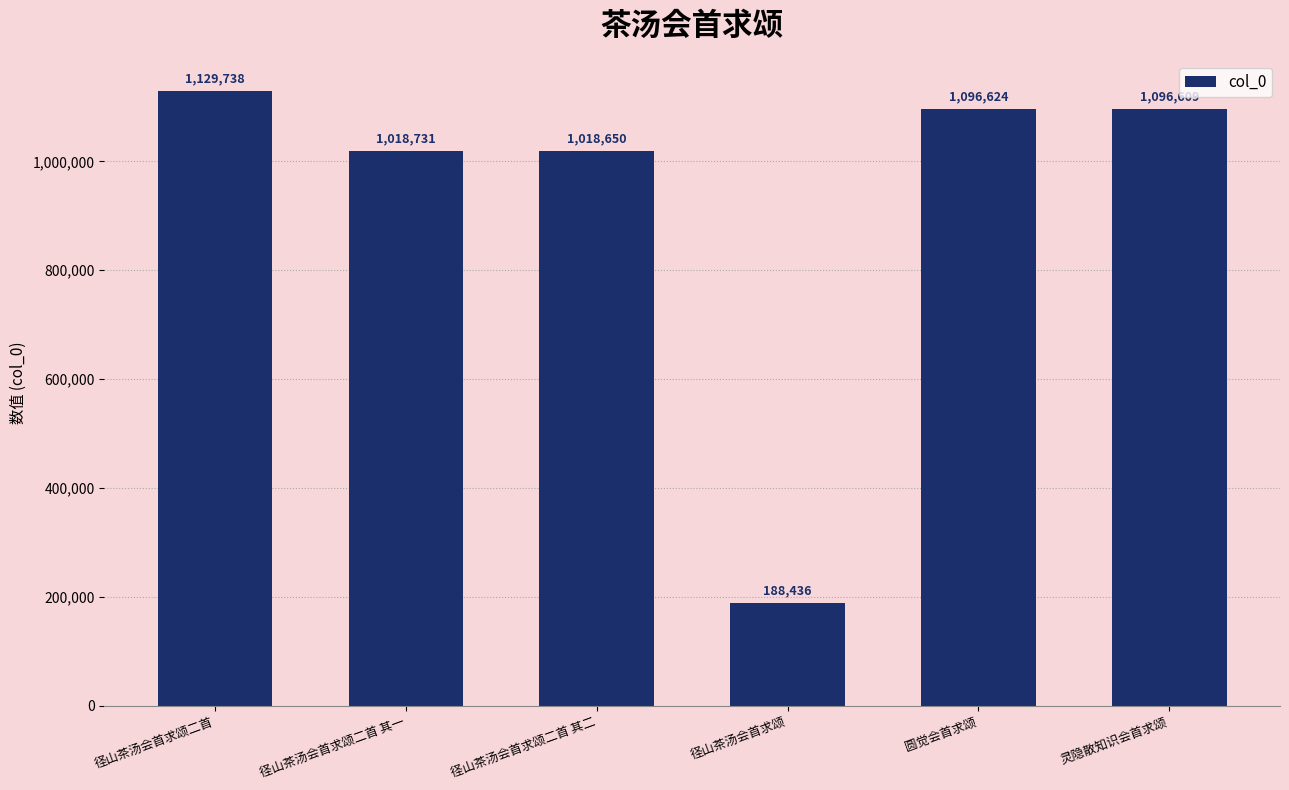

Reading left to right, list all the values displayed in this chart.

径山茶汤会首求颂二首=1129738	径山茶汤会首求颂二首 其一=1018731	径山茶汤会首求颂二首 其二=1018650	径山茶汤会首求颂=188436	圆觉会首求颂=1096624	灵隐散知识会首求颂=1096609